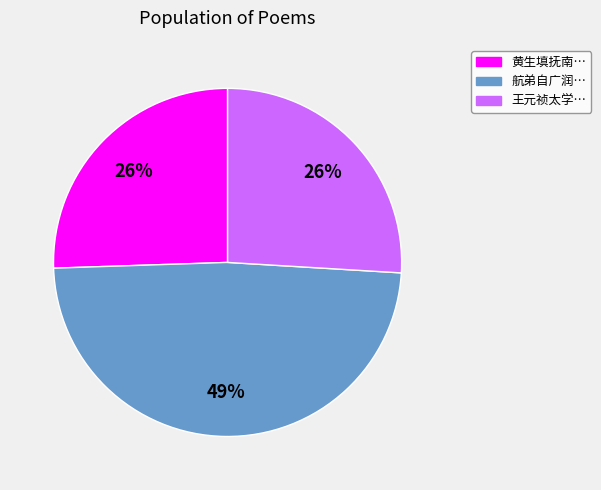

To the nearest percent, what is the average slice percentage?

33%